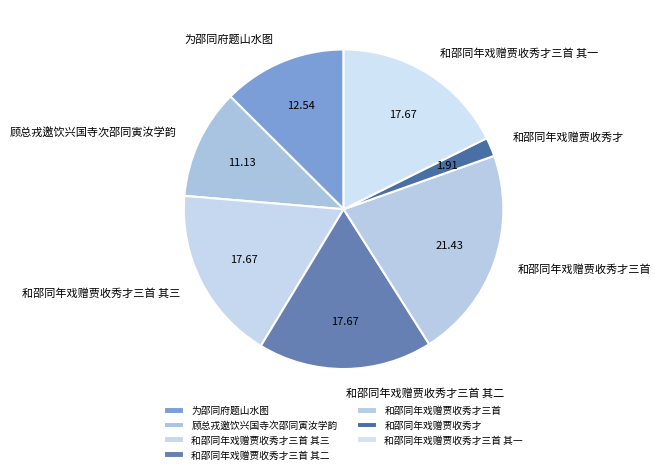

Is there any slice that represents more than half of the pie?

No